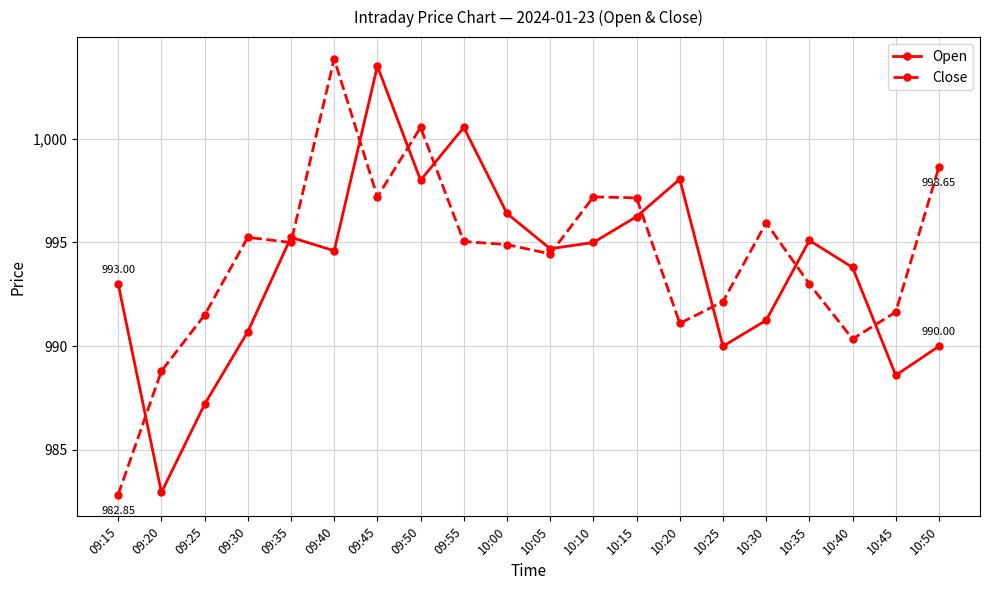

Does the chart have visible grid lines?

Yes